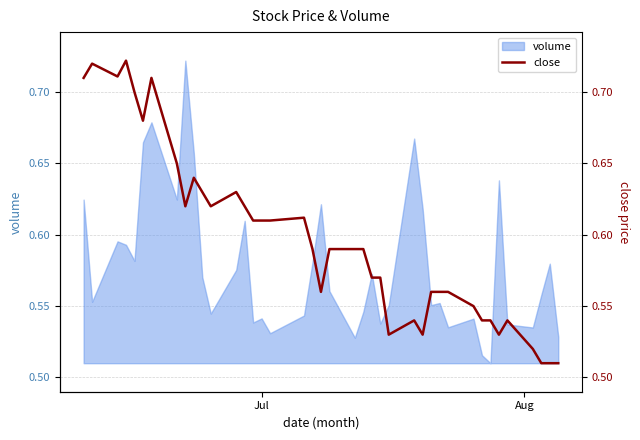

How many lines are shown in the chart?

1